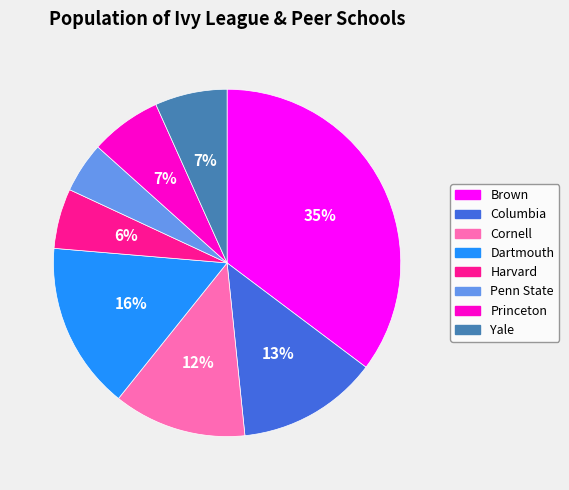

Do Columbia and Cornell together represent more than half of the pie?

No